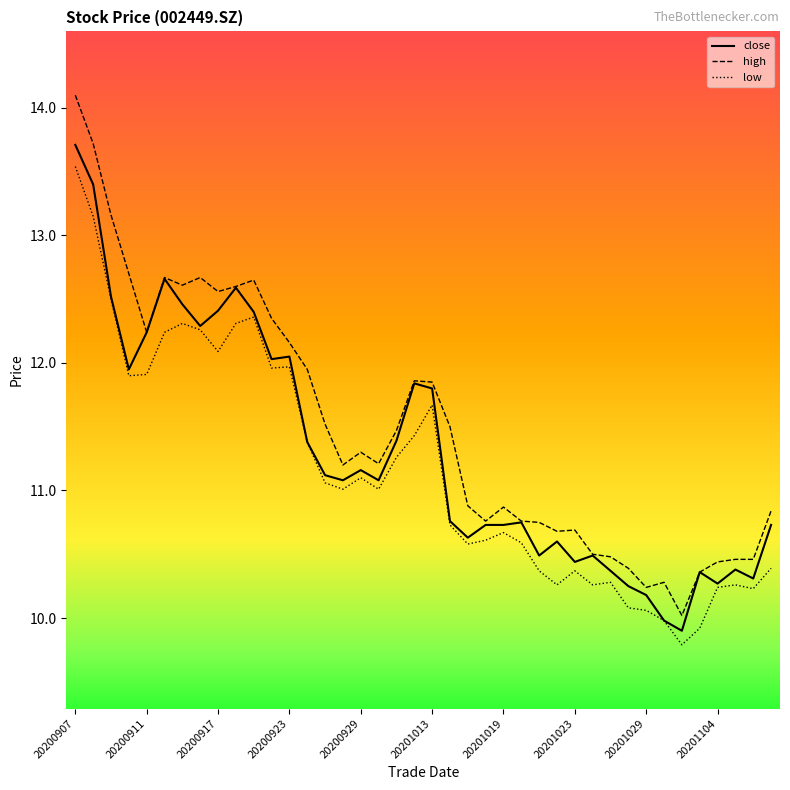

List the series in order of their overall mean, lowest first.

low, close, high